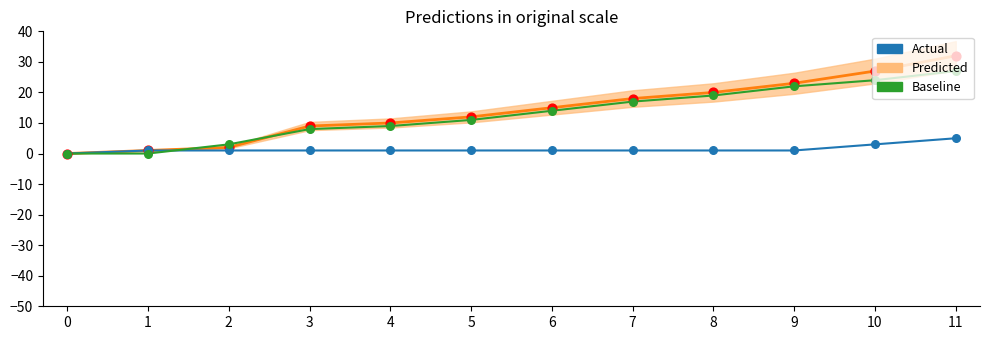

Is the value of Predicted at 9 greater than the value of Baseline at 4?

Yes